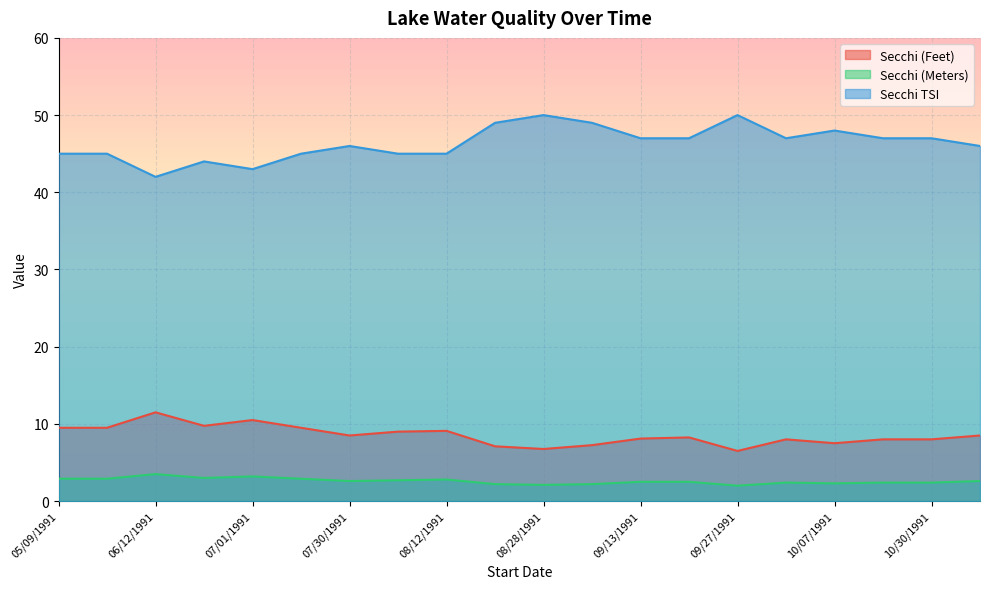

List the labels in order of Secchi (Meters) value, smallest first.

09/27/1991, 08/28/1991, 08/22/1991, 09/06/1991, 10/07/1991, 10/02/1991, 10/20/1991, 10/30/1991, 09/13/1991, 09/20/1991, 07/30/1991, 05/29/1992, 08/05/1991, 08/12/1991, 05/09/1991, 05/23/1991, 07/16/1991, 06/27/1991, 07/01/1991, 06/12/1991